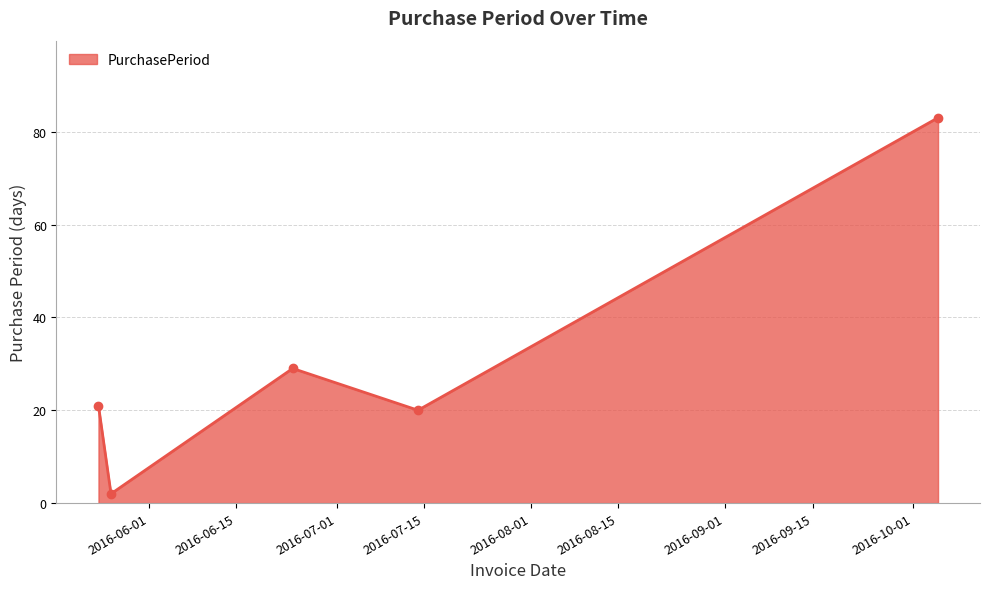

Does the chart have visible grid lines?

Yes